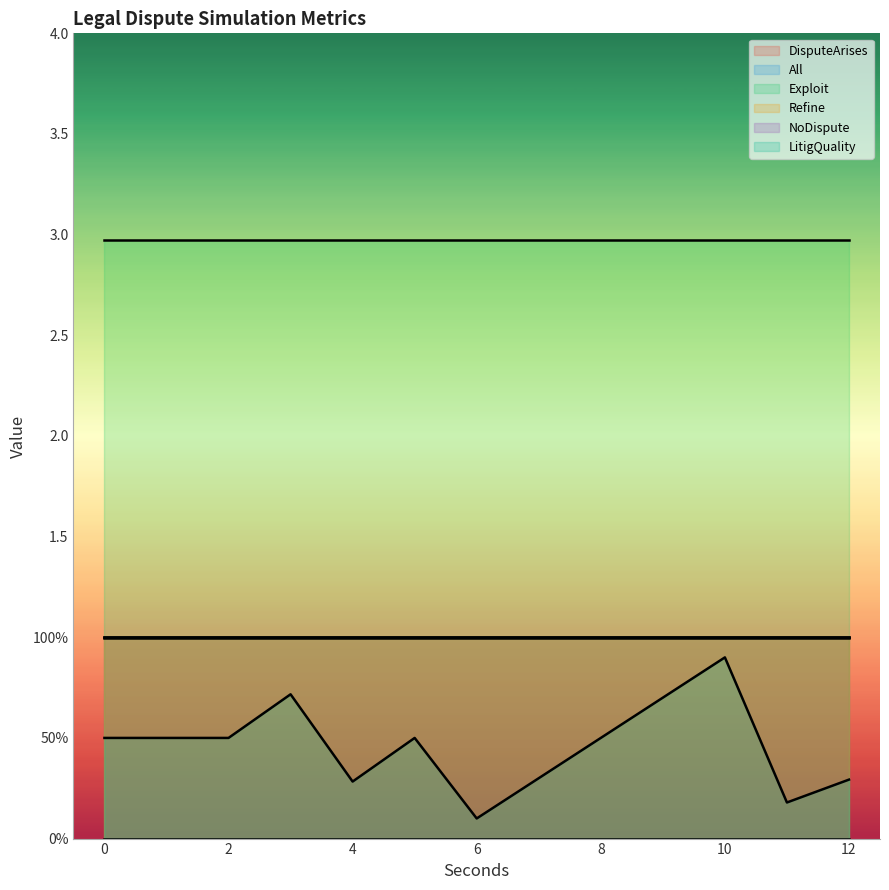

Is it true that All equals 0.4 at 21?

False